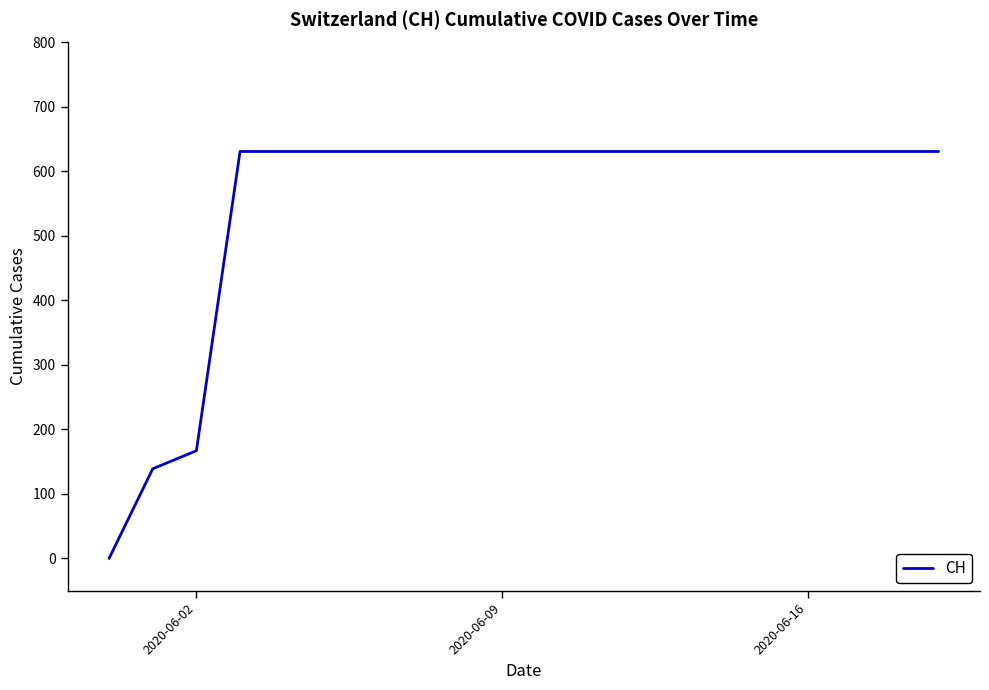

Count the number of data series in this chart.

1